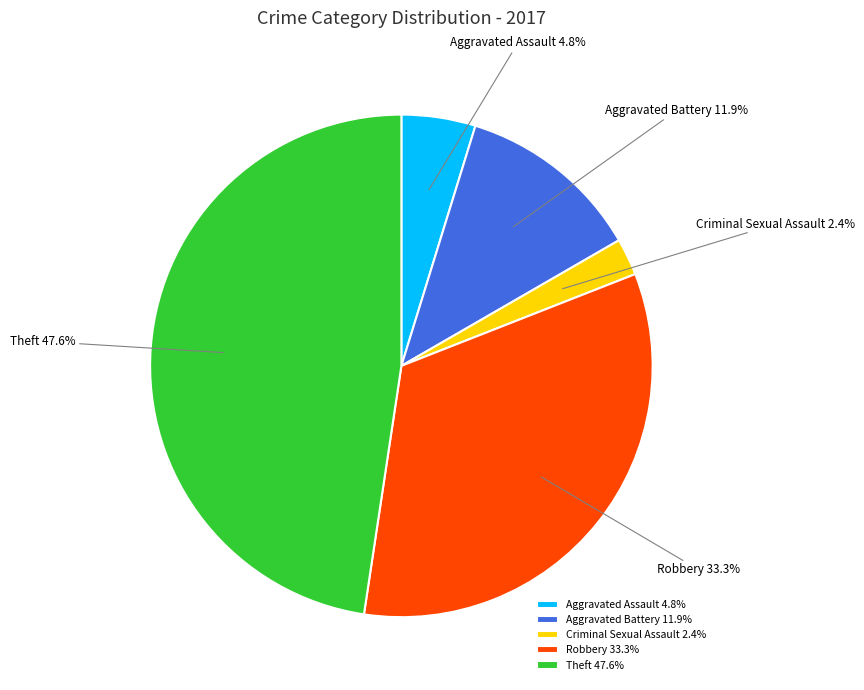

The Theft slice represents 57% of the pie. True or false?

False